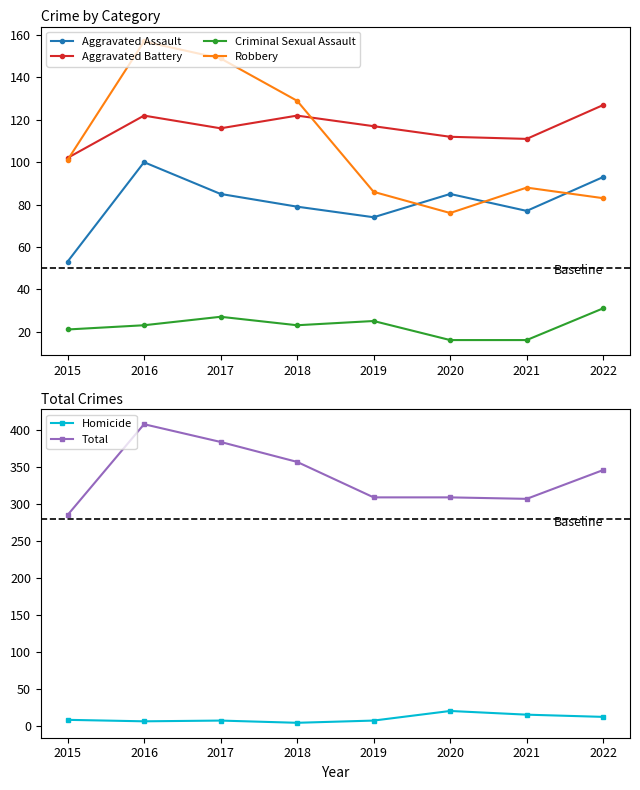

Count the number of data series in this chart.

6